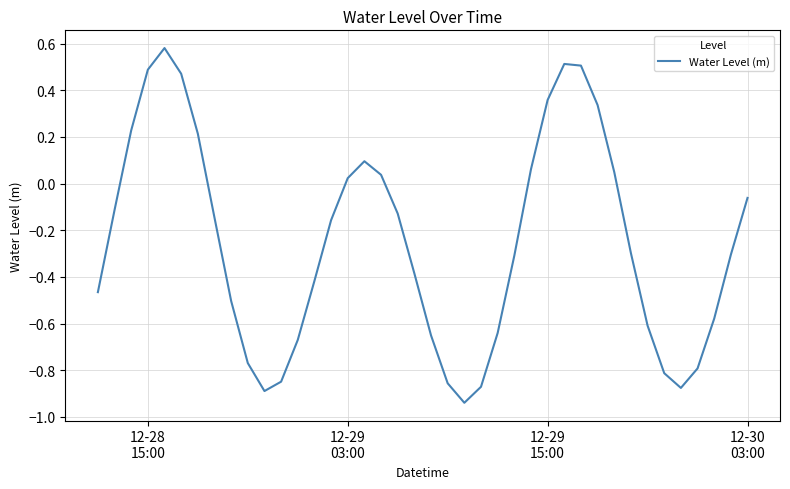

What is the difference between the maximum and minimum values?

1.5